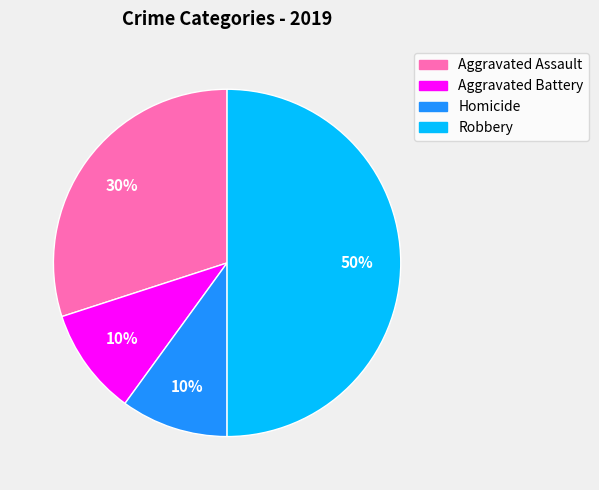

To the nearest percent, what is the difference between the largest and smallest slice percentages?

40%